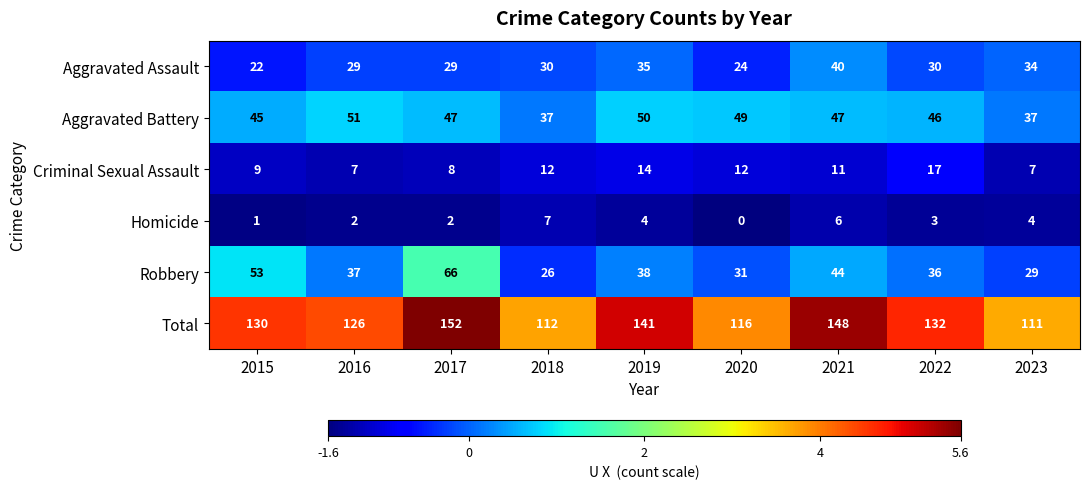

At which label does Robbery first exceed 37?

2015